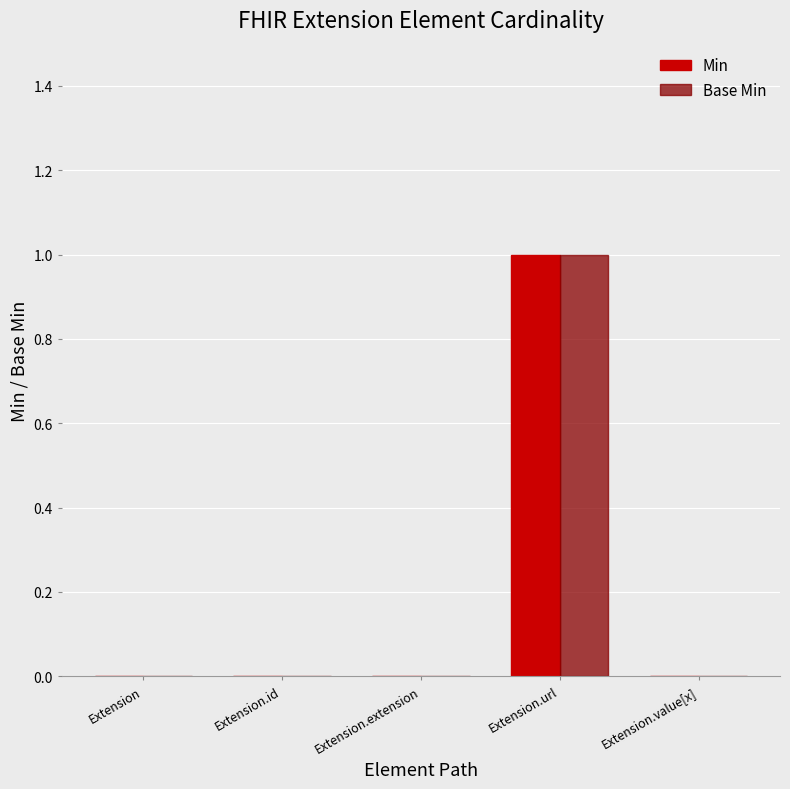

At which category does the chart reach its peak across all series?

Extension.url